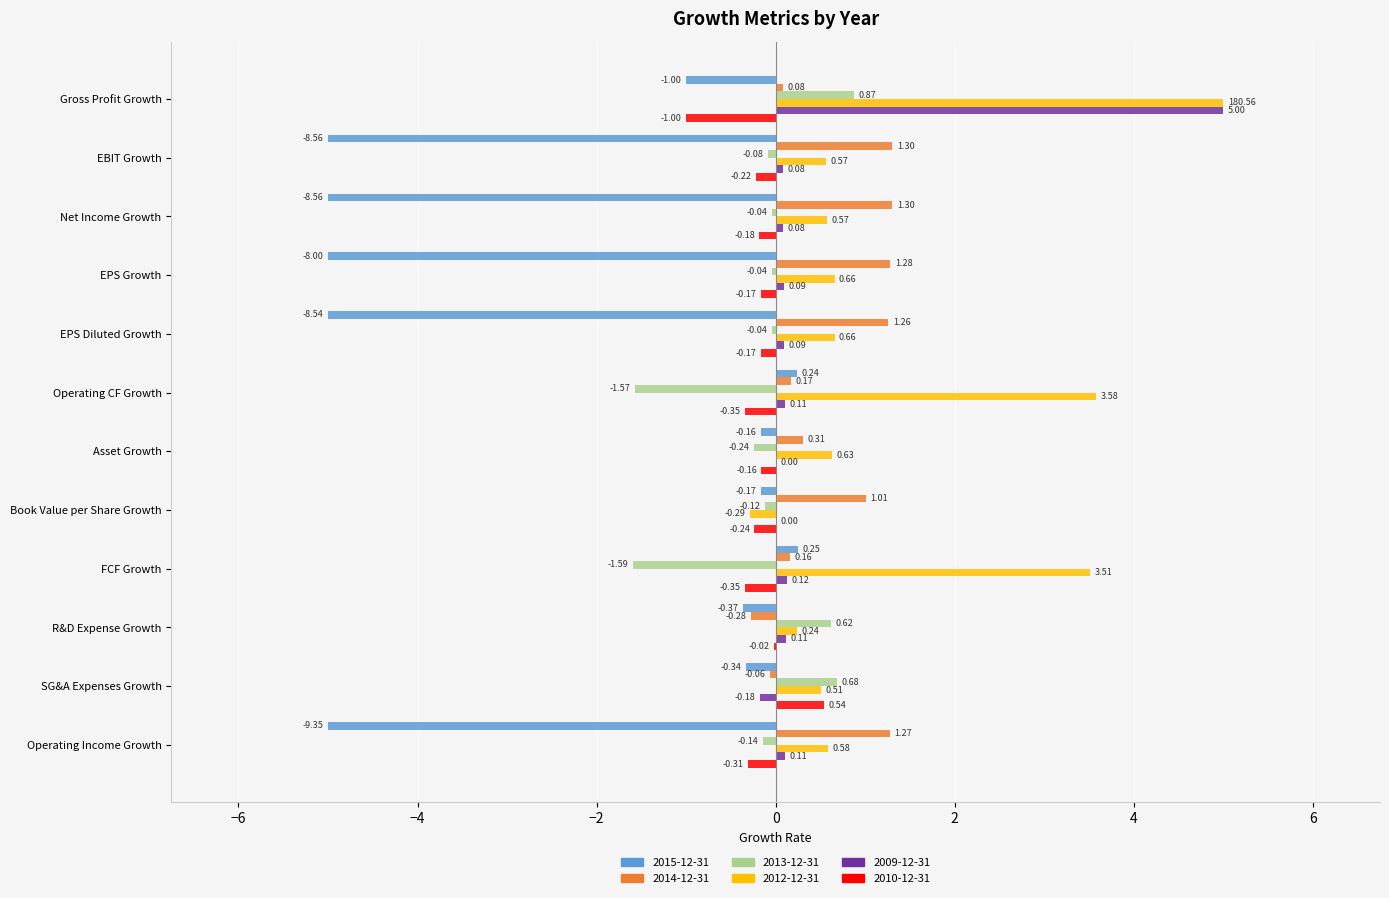

What is the difference between the 2014-12-31 values at EPS Growth and Gross Profit Growth?

1.2